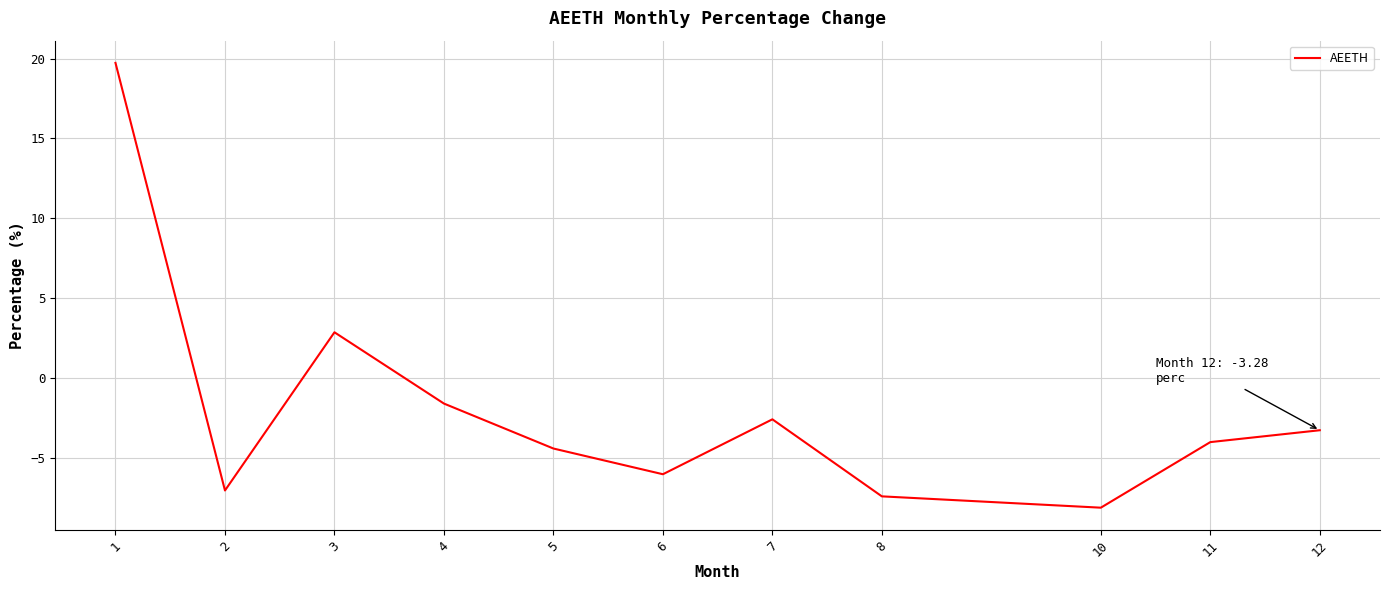

At which label is the value closest to 5?

3